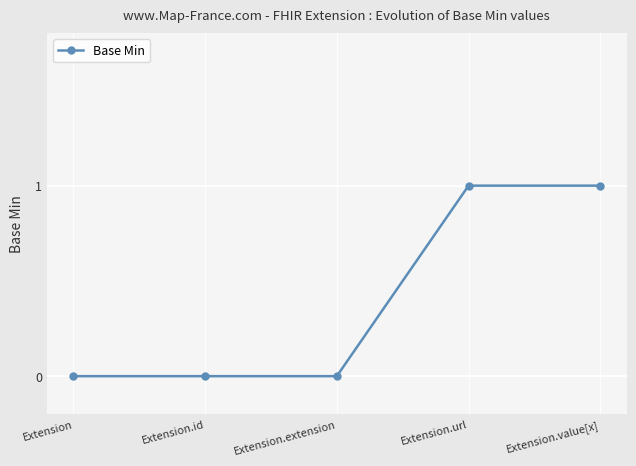

Does the chart display data point markers on the line(s)?

Yes